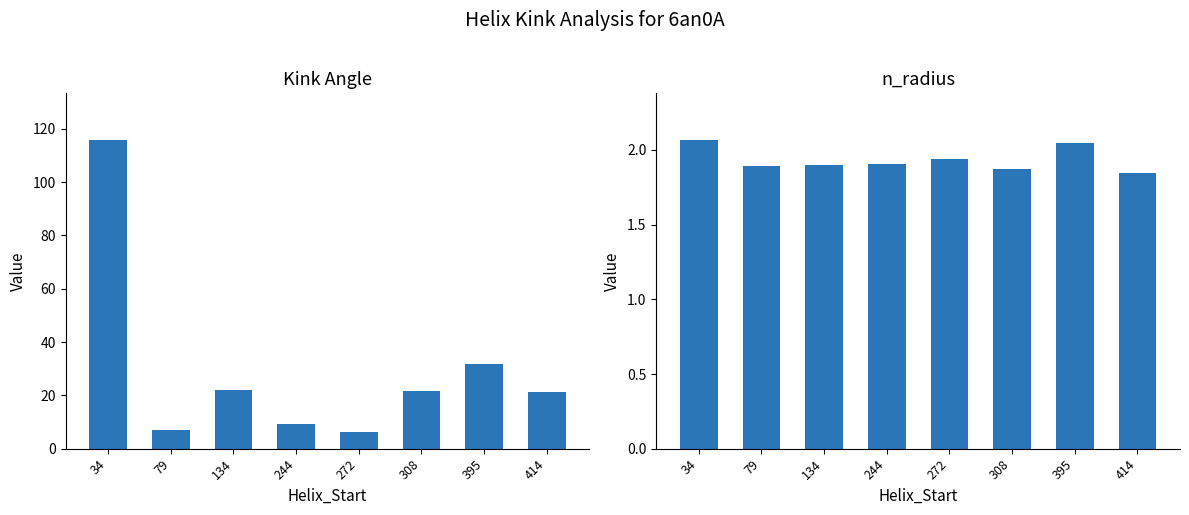

Between 79 and 244, which series saw the biggest shift?

Kink_Angle